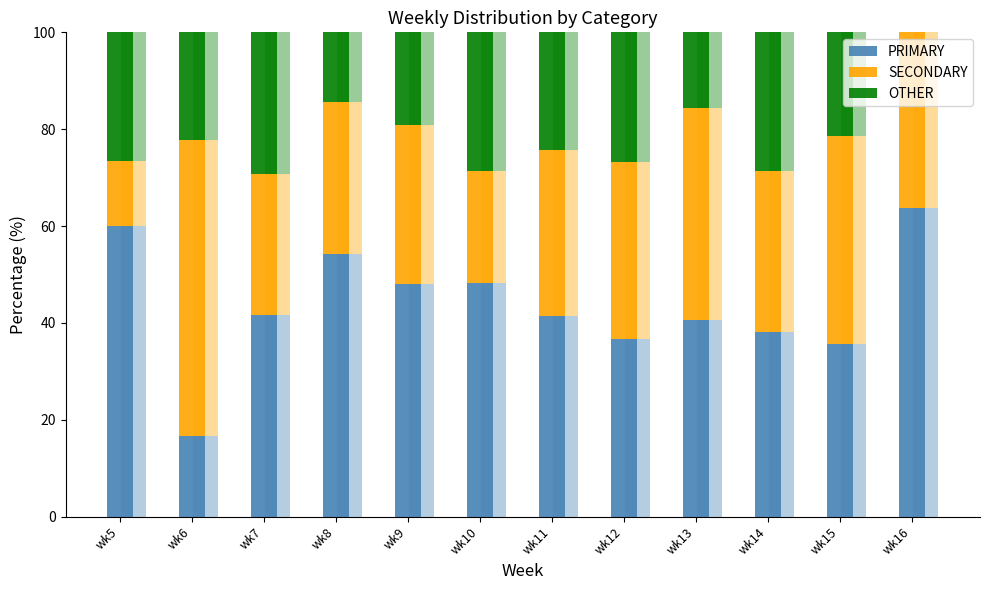

What is the total value across all series at wk8?

100.0